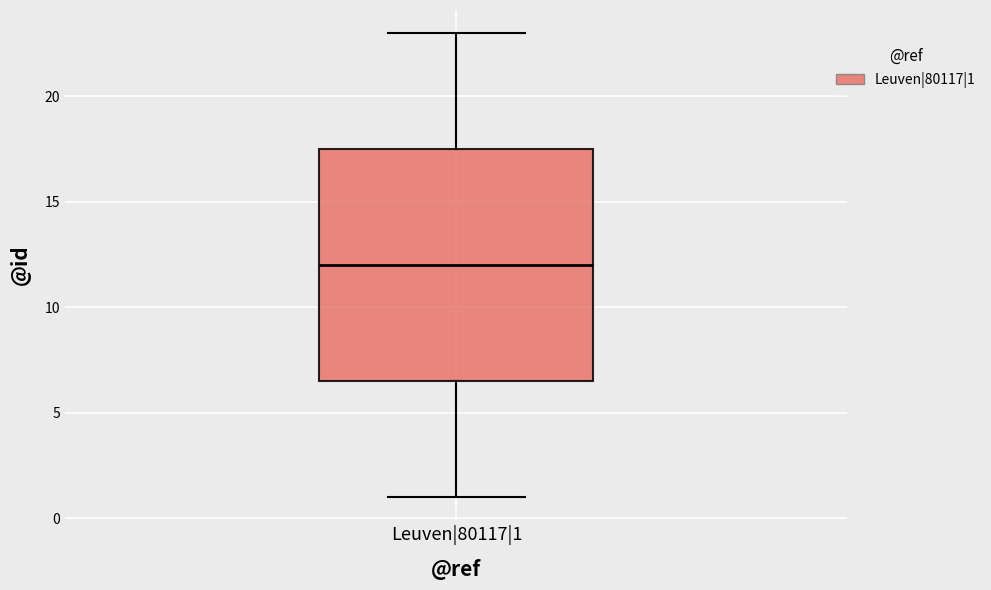

Read this box plot against the y-axis: the position of the median line, the range covered by the box, and the ends of both whiskers. The values are not printed on the chart, so give them approximately, as read against the axis.

median 12.0, box 6.5 to 17.5, whiskers 1.0 to 23.0